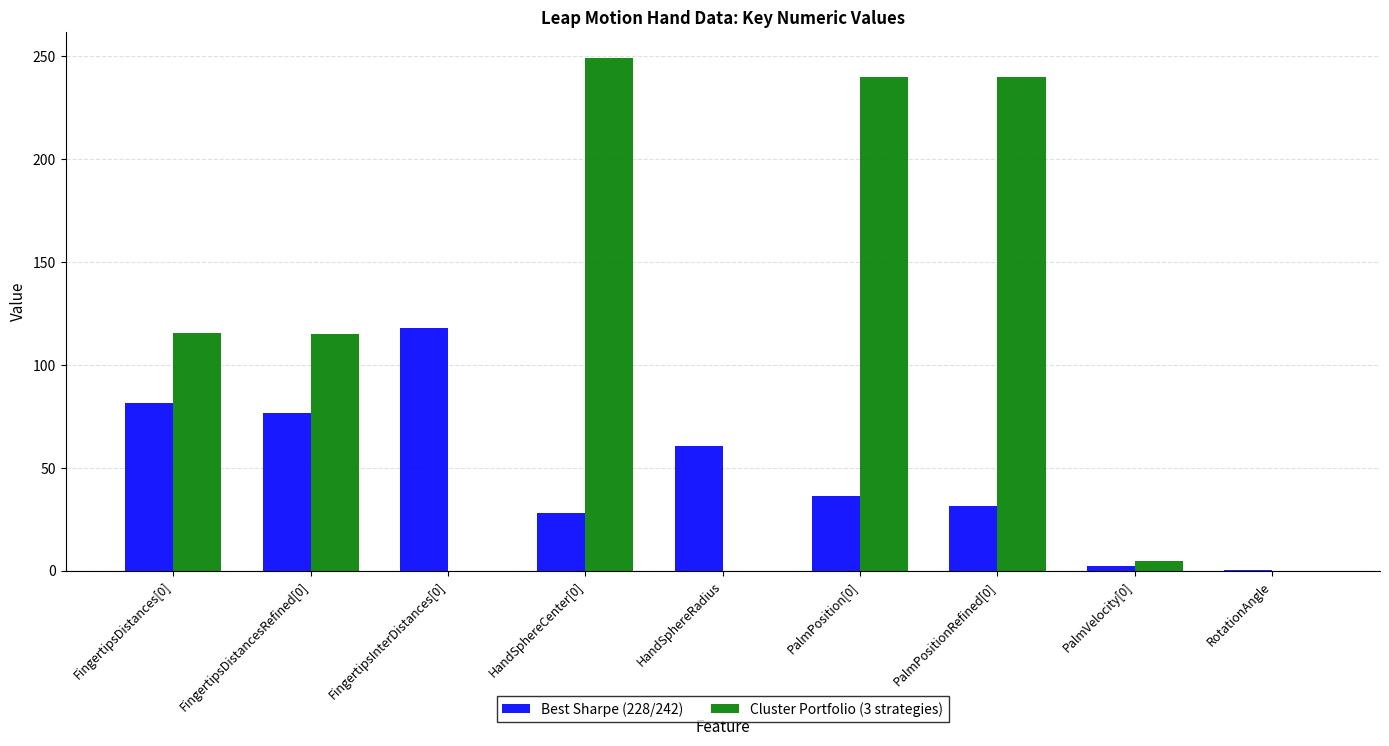

Which series has the widest spread of values?

Cluster Portfolio (3 strategies)